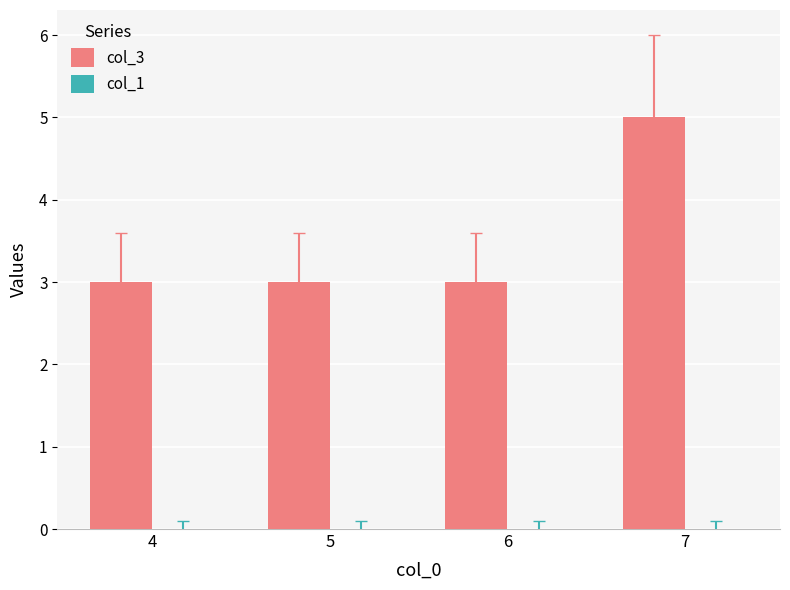

Between 7 and 4, which is larger?

7